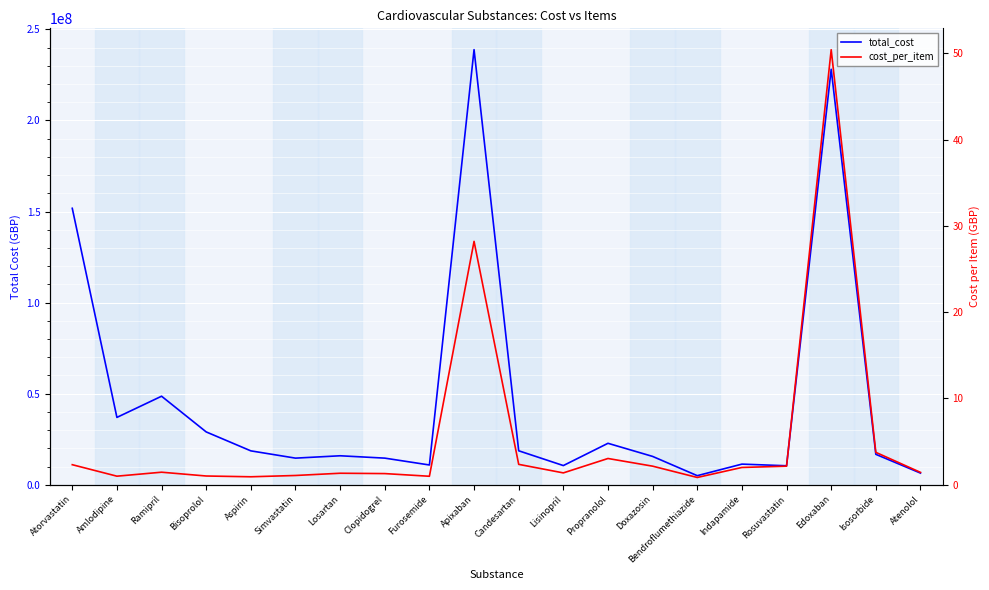

Which has a higher value, Propranolol or Ramipril?

Ramipril